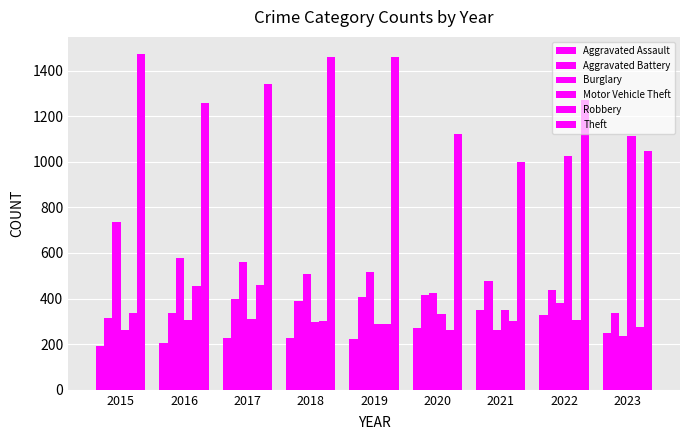

How many values in the Theft series are below 1271?

4